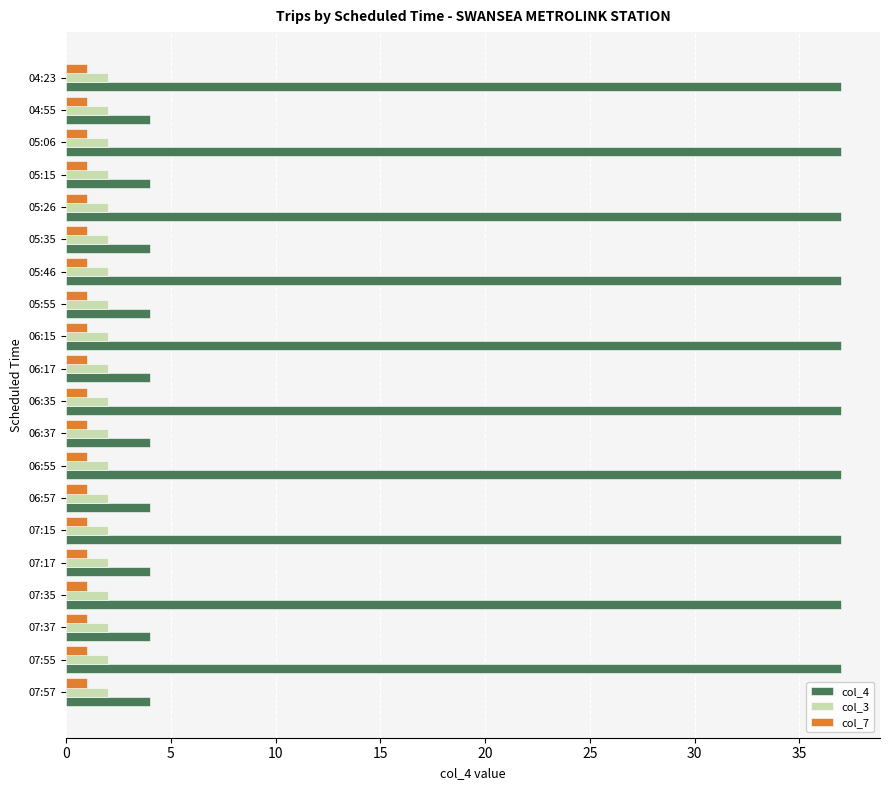

What is the spread (max minus min) of values at 05:46?

36